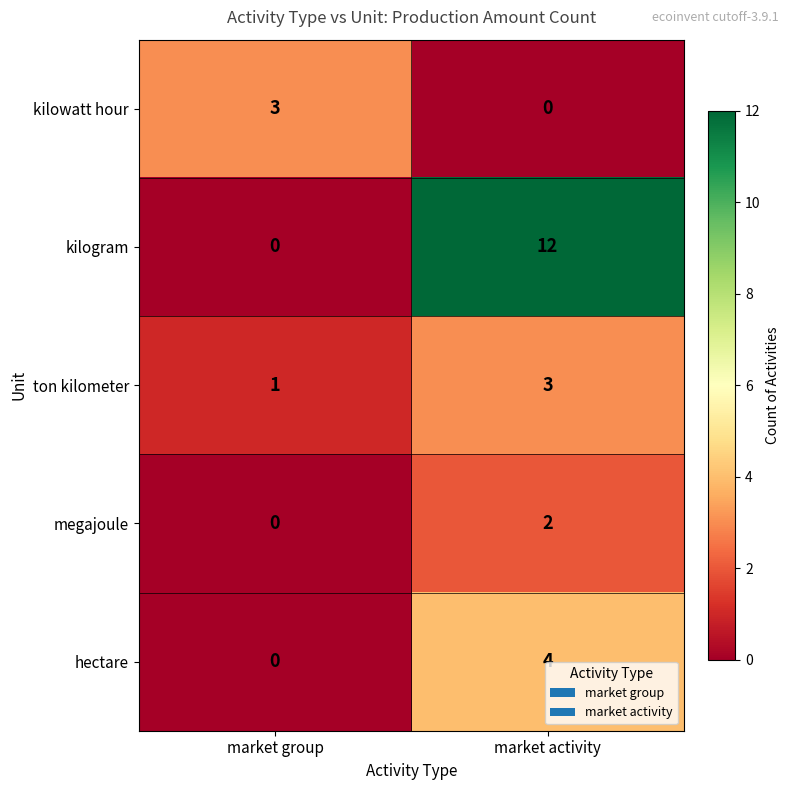

What is the sum of all ton kilometer values?

4